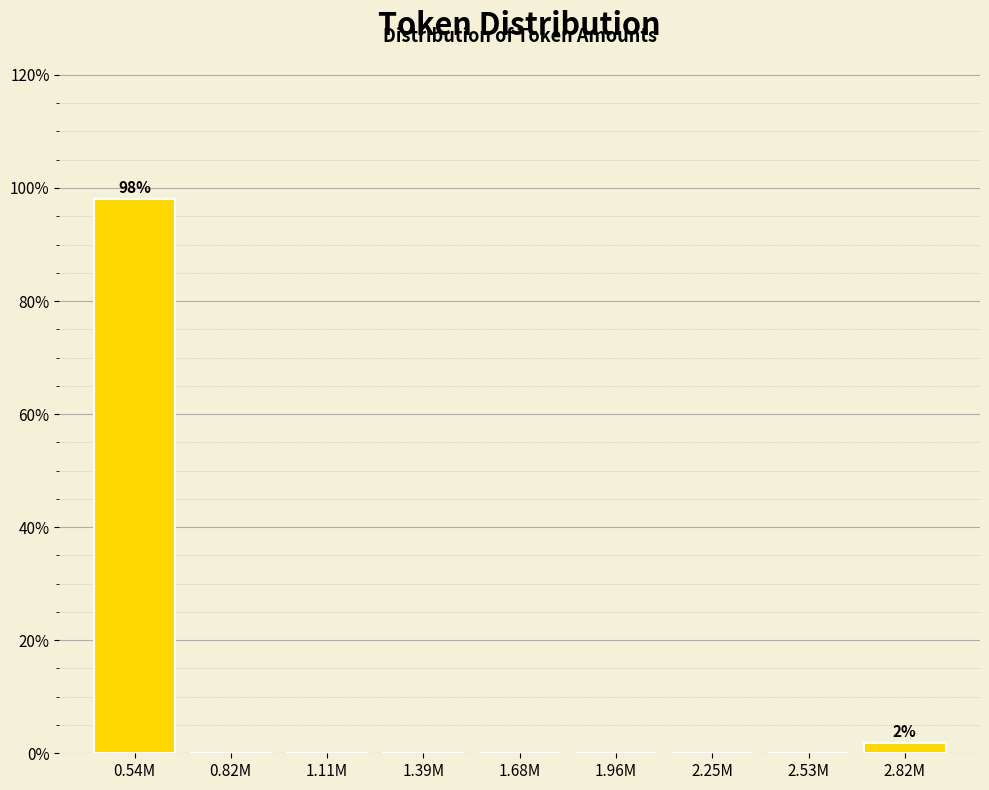

Reading left to right, transcribe all the data shown in this chart.

0.54M=98.1	0.82M=0.0	1.11M=0.0	1.39M=0.0	1.68M=0.0	1.96M=0.0	2.25M=0.0	2.53M=0.0	2.82M=1.9